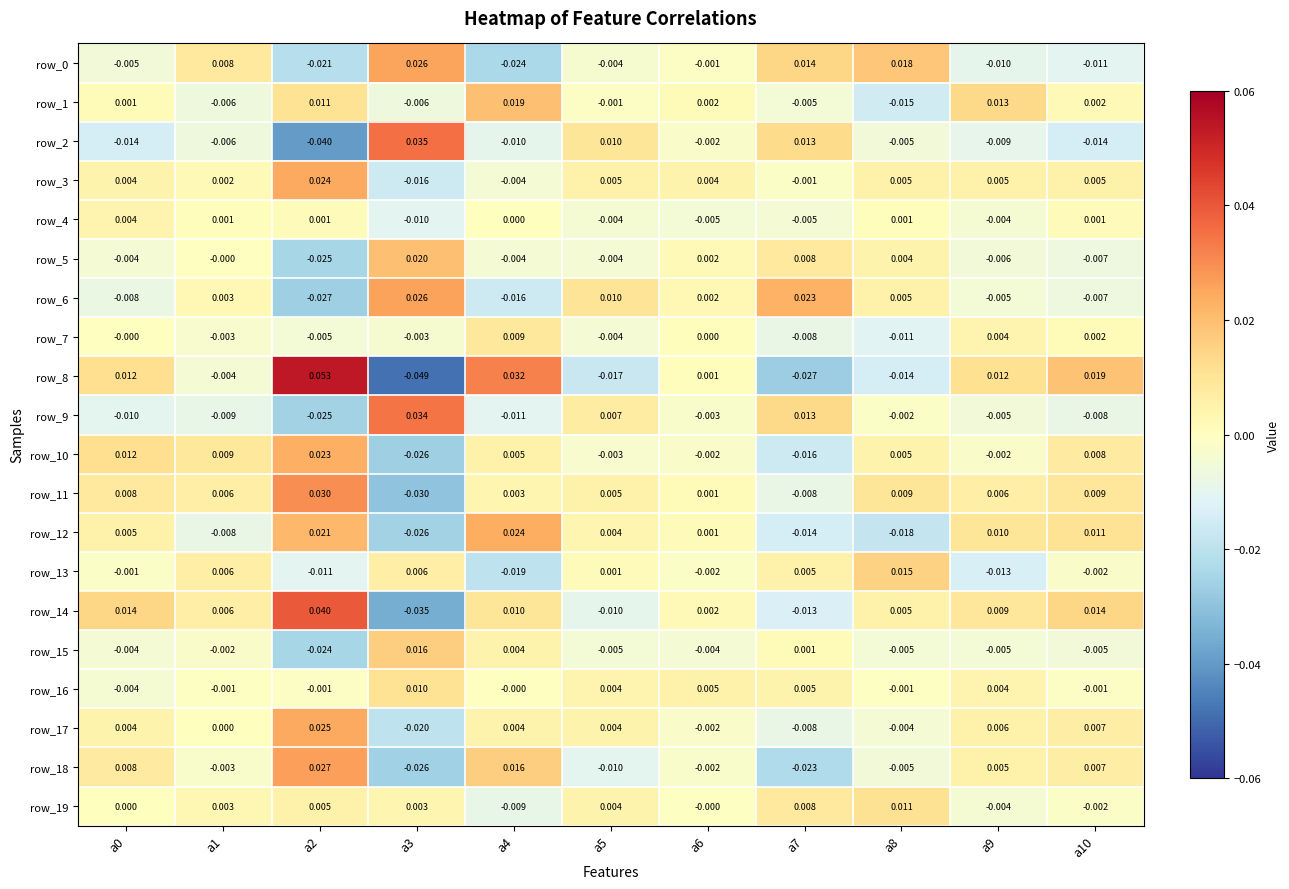

How many values in row_9 are below zero?

8